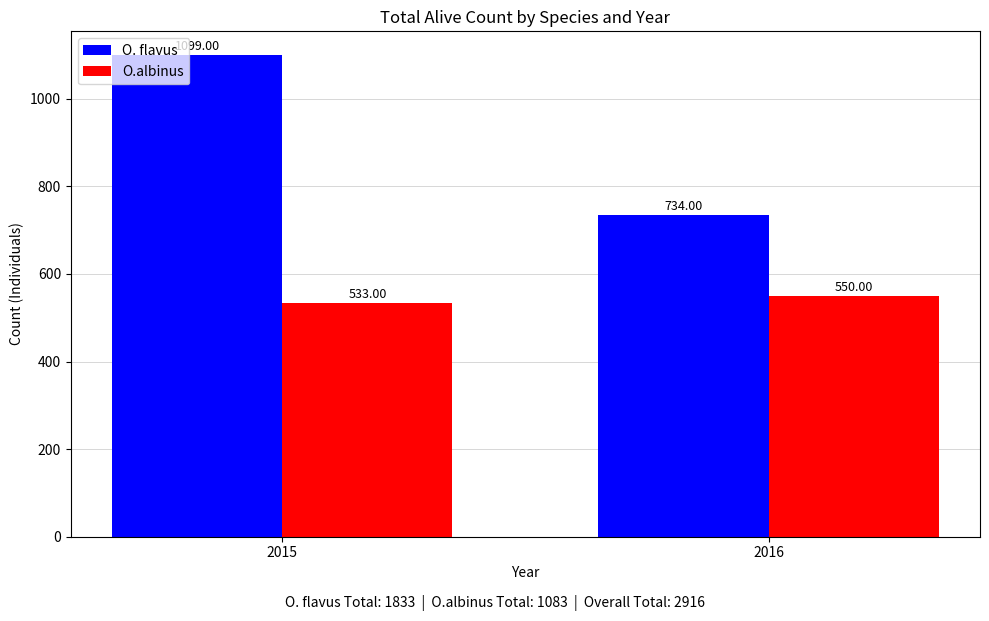

What is the value of the O.albinus bar at the 1st from the left?

533